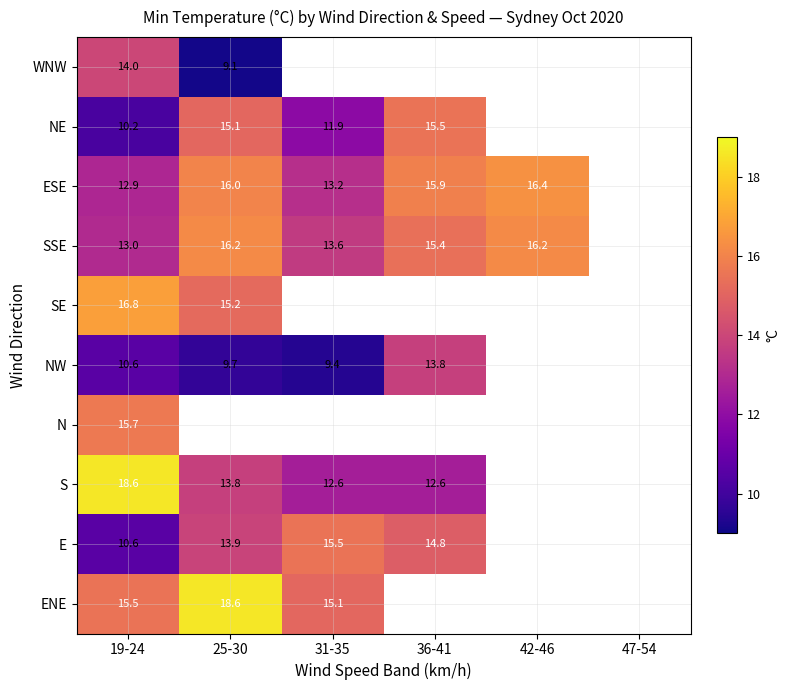

What is the sum of the ESE values at 36-41 and 25-30?

31.9